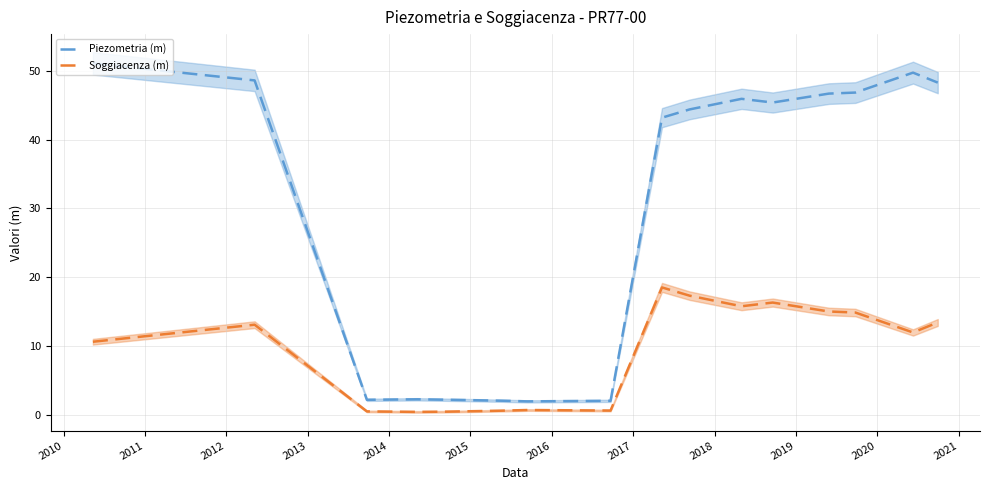

What is the minimum value for Piezometria (m)?

1.9